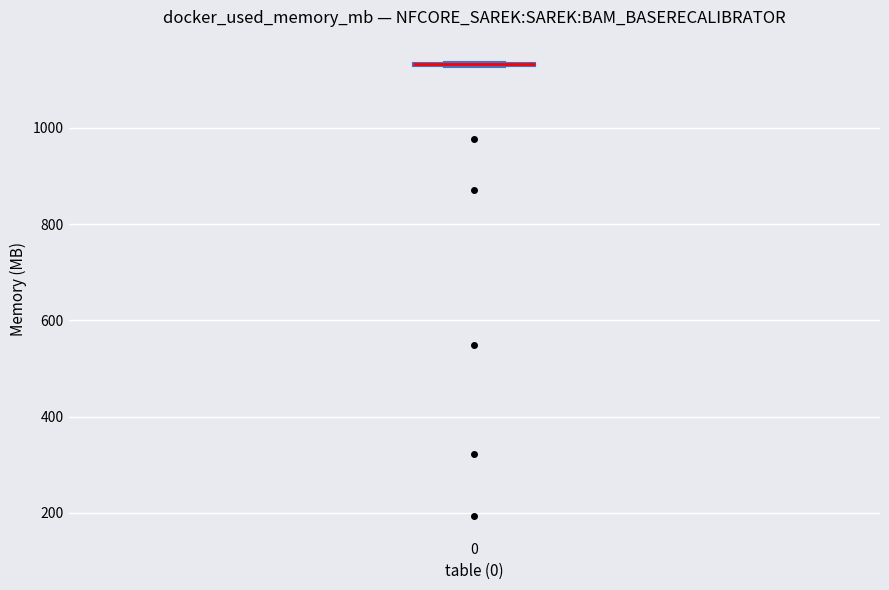

Where is the lower edge of the box at x = 0 on the y-axis? The values are not printed on the chart, so give them approximately, as read against the axis.

1120